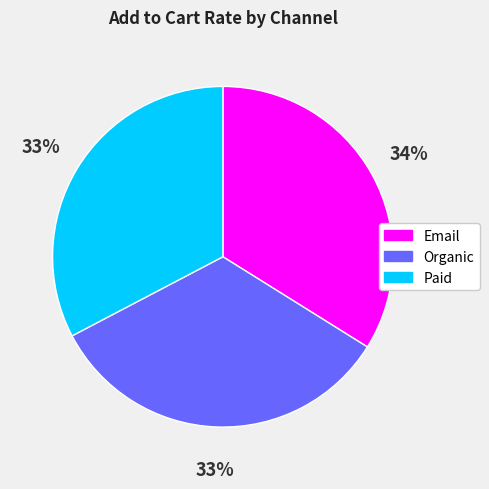

How many slices are in this pie chart?

3